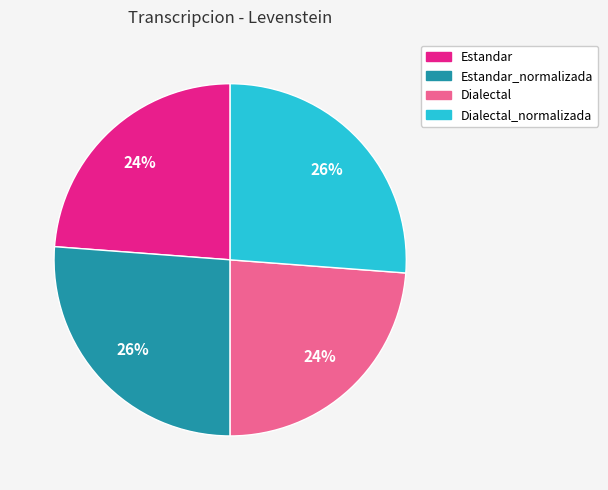

Is Estandar the majority of the pie?

No